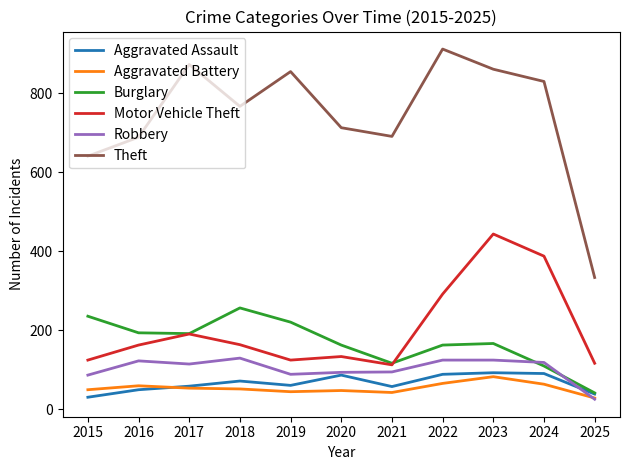

Which series has the largest range (max minus min)?

Theft